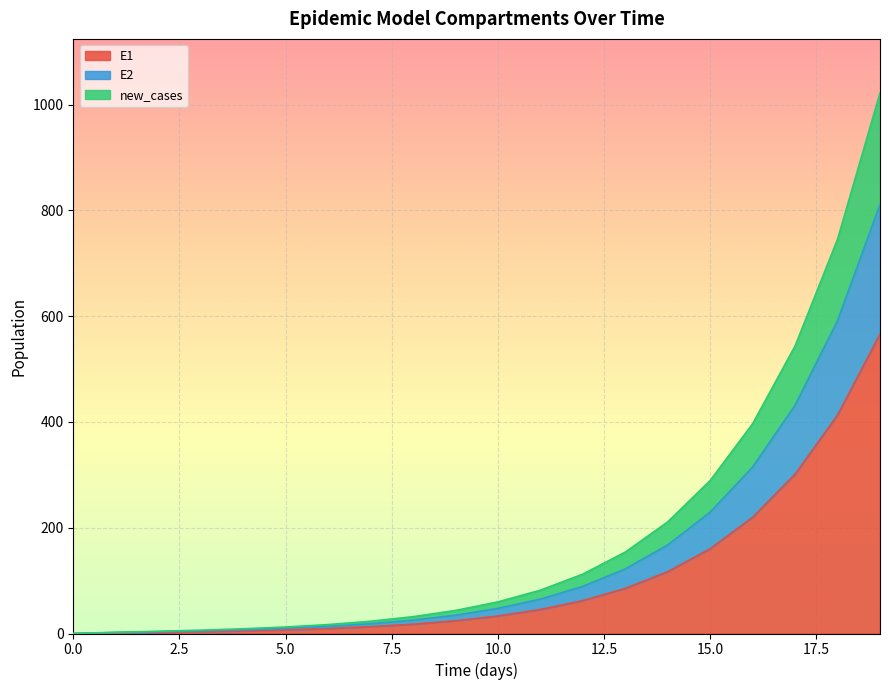

What is the highest value of the E1 series?

566.2